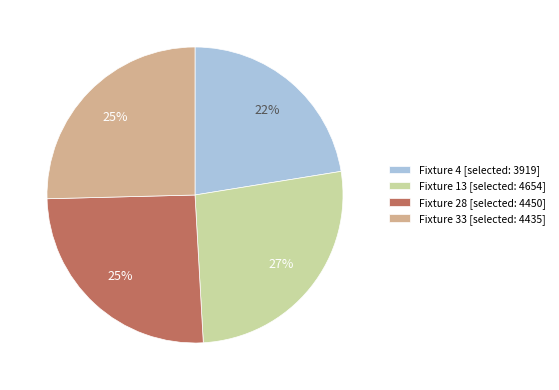

The Fixture 4 slice represents 22% of the pie. True or false?

True